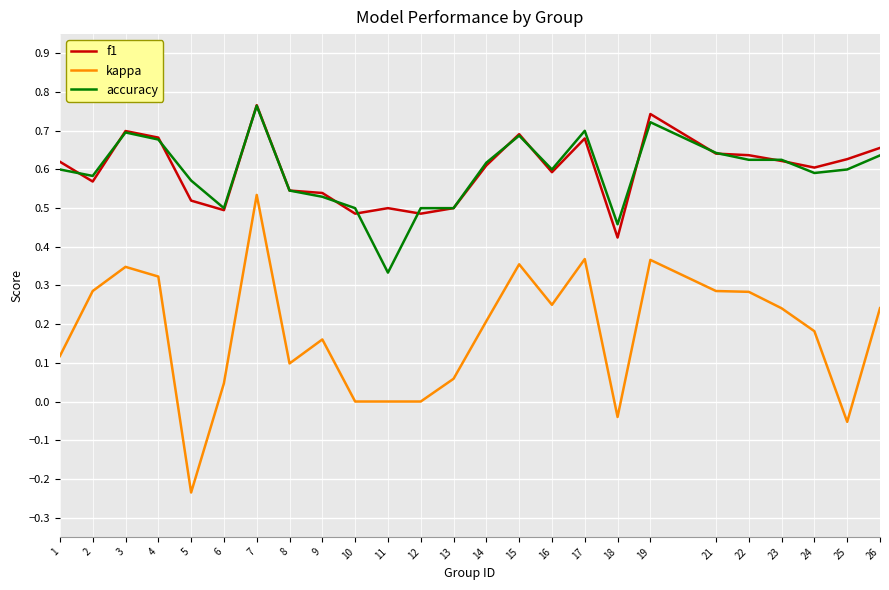

Where does the kappa series first go above 0?

1